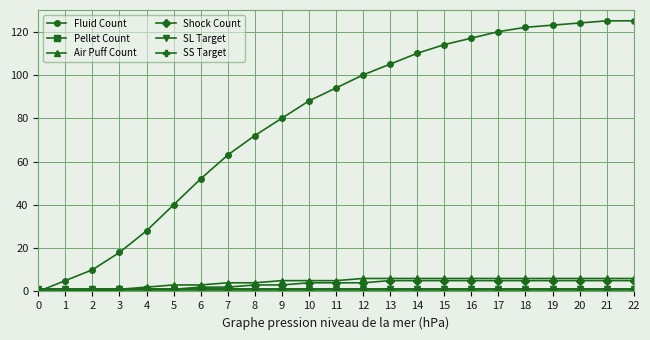

Rank the series at 8 from lowest to highest value.

Pellet Count, SL Target, SS Target, Shock Count, Air Puff Count, Fluid Count